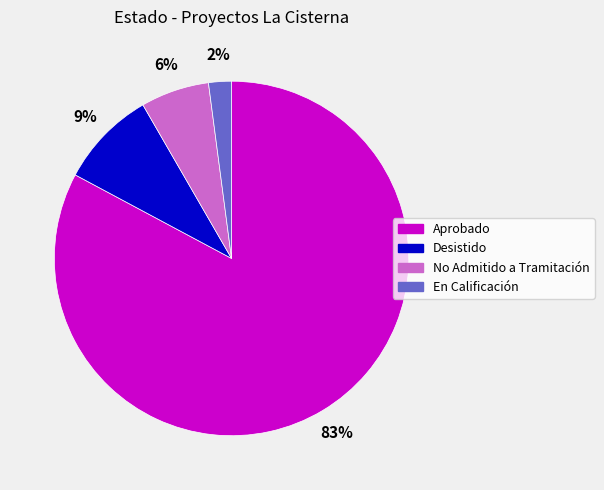

To the nearest percent, what portion does Desistido represent?

9%